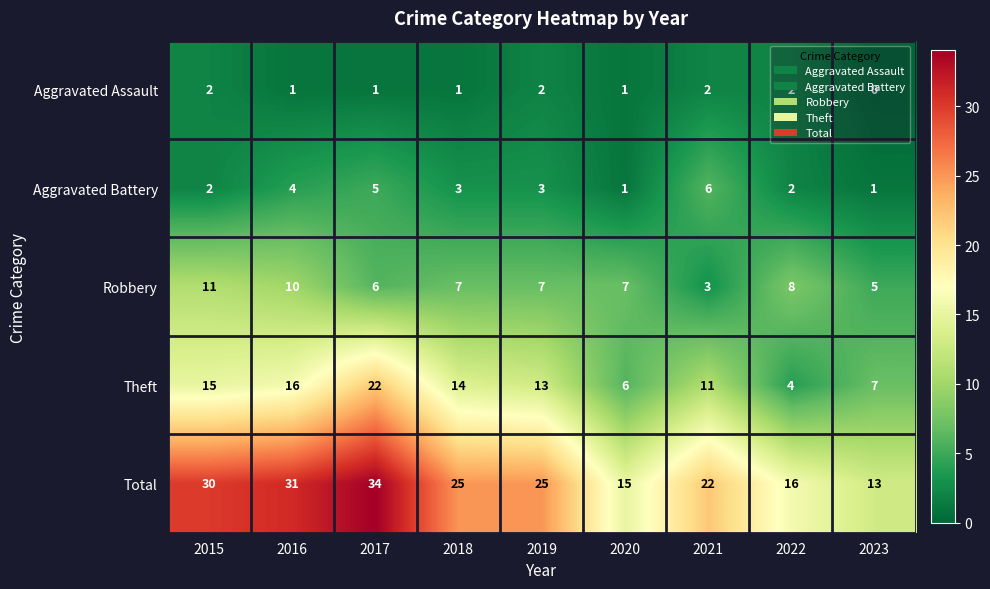

What is the sum of the Total values at 2016 and 2017?

65